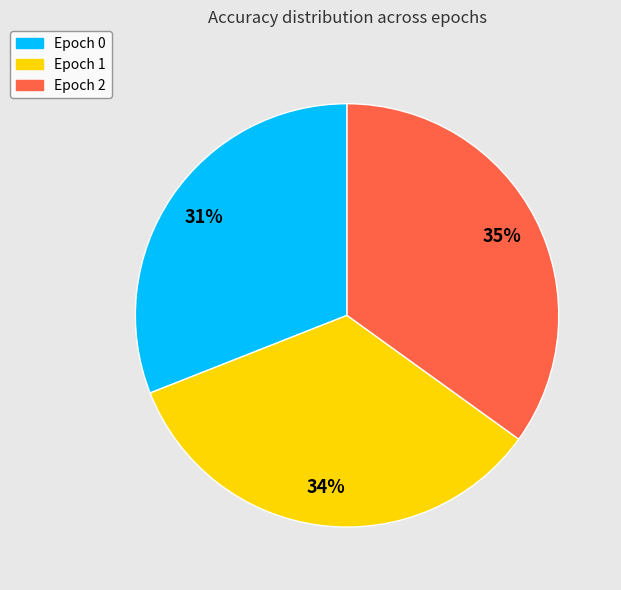

Count the number of slices in the pie.

3